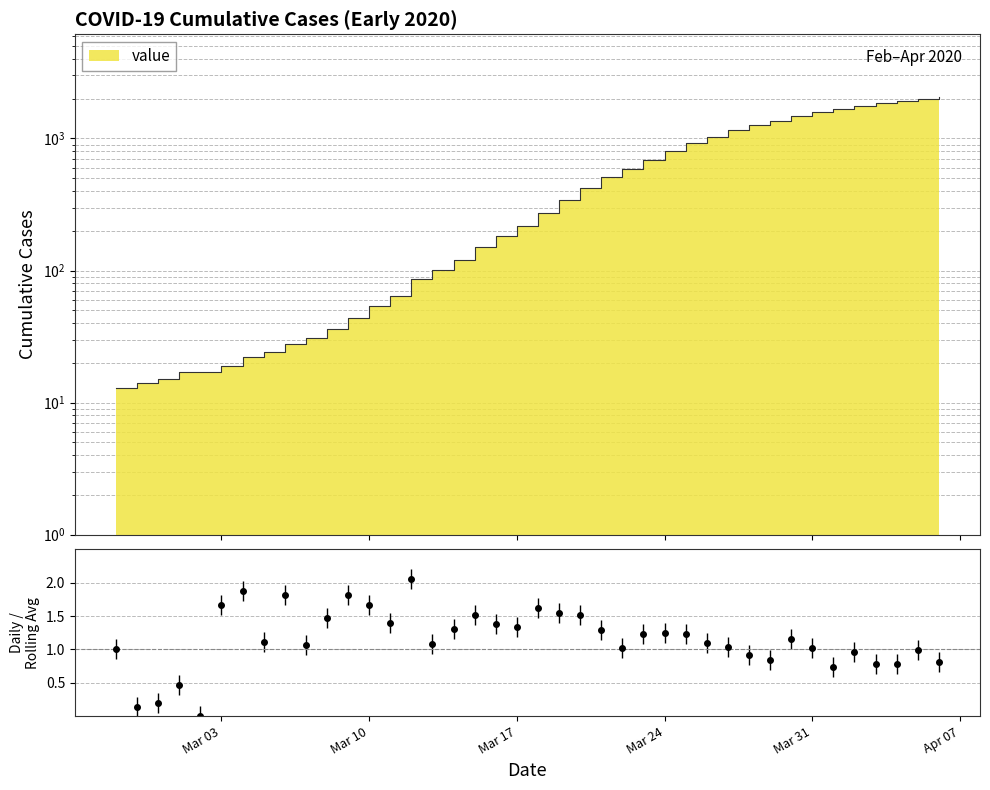

True or false: the data shows 74 at Mar 10.

False